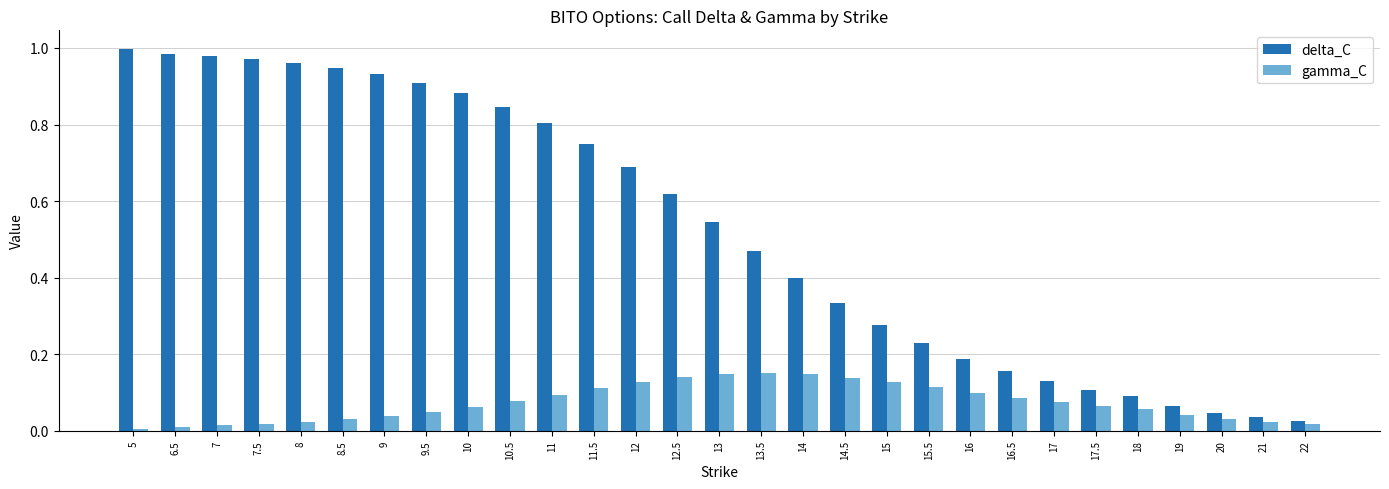

Rank the series by their maximum value, from highest to lowest.

delta_C, gamma_C